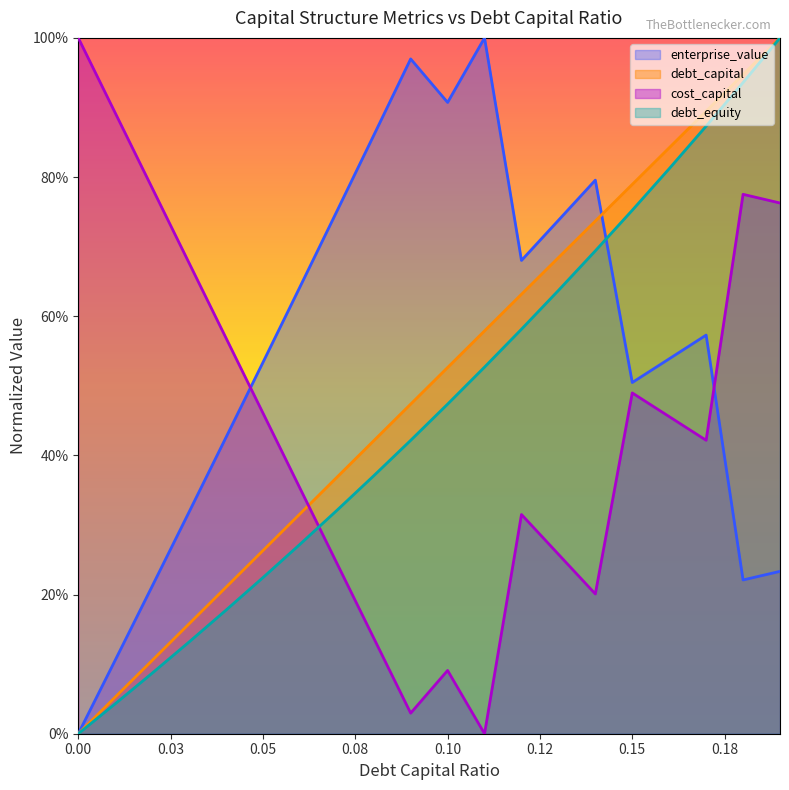

Does the chart display data point markers on the line(s)?

No